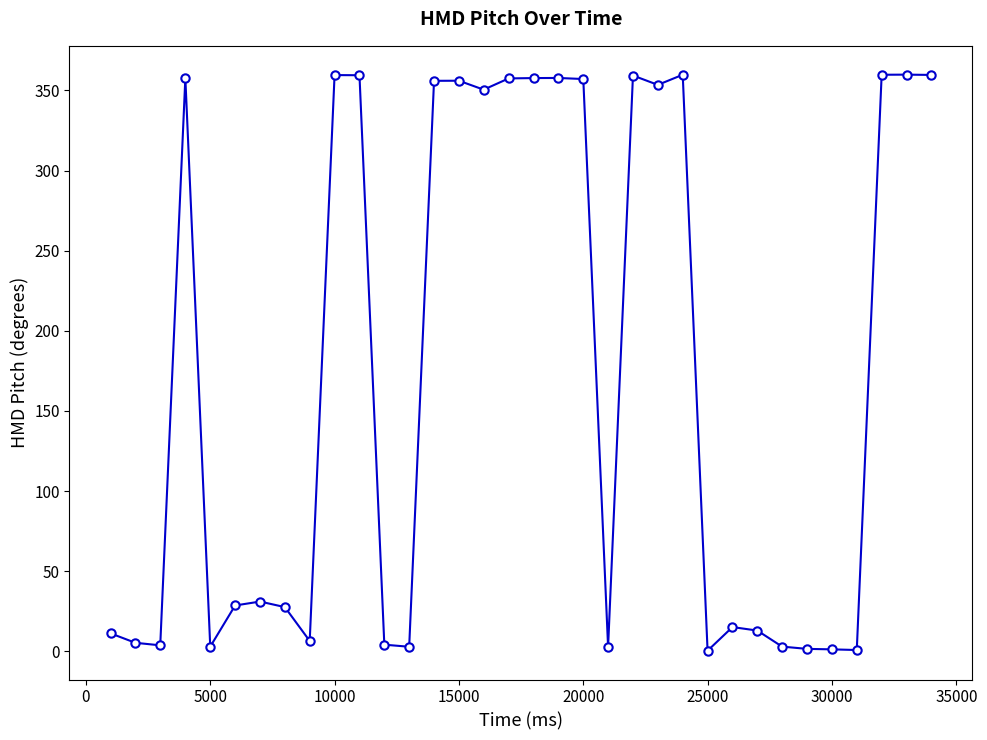

What is the value of the 1st point from the left?

11.2